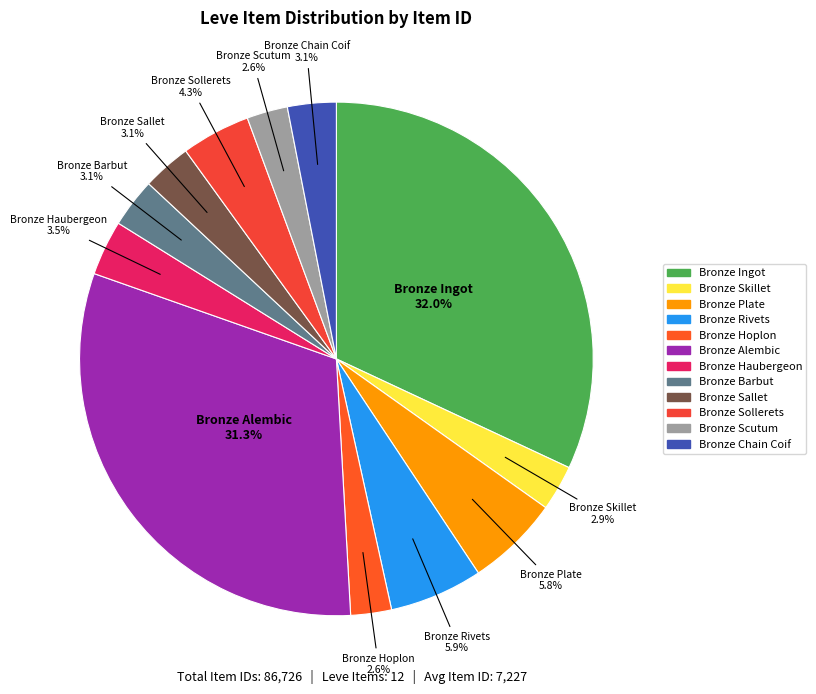

To the nearest percent, what is the combined percentage of Bronze Plate and Bronze Skillet?

9%